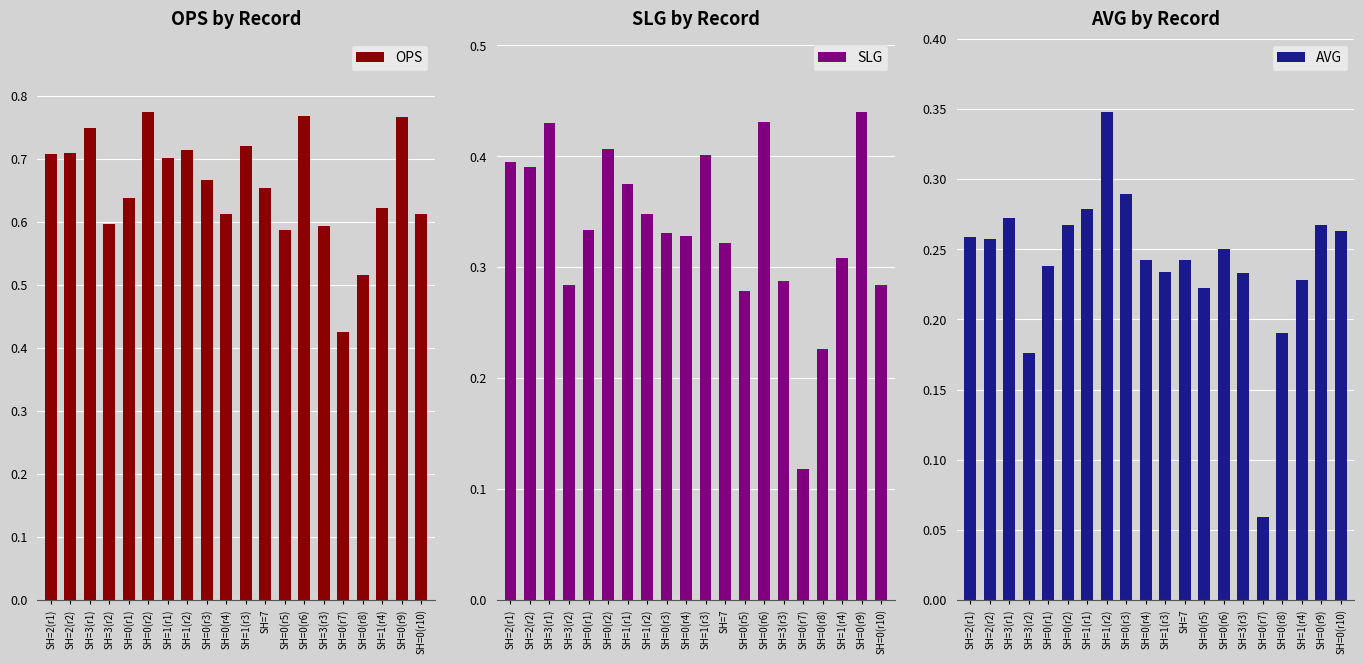

How many data points does each series have?

20